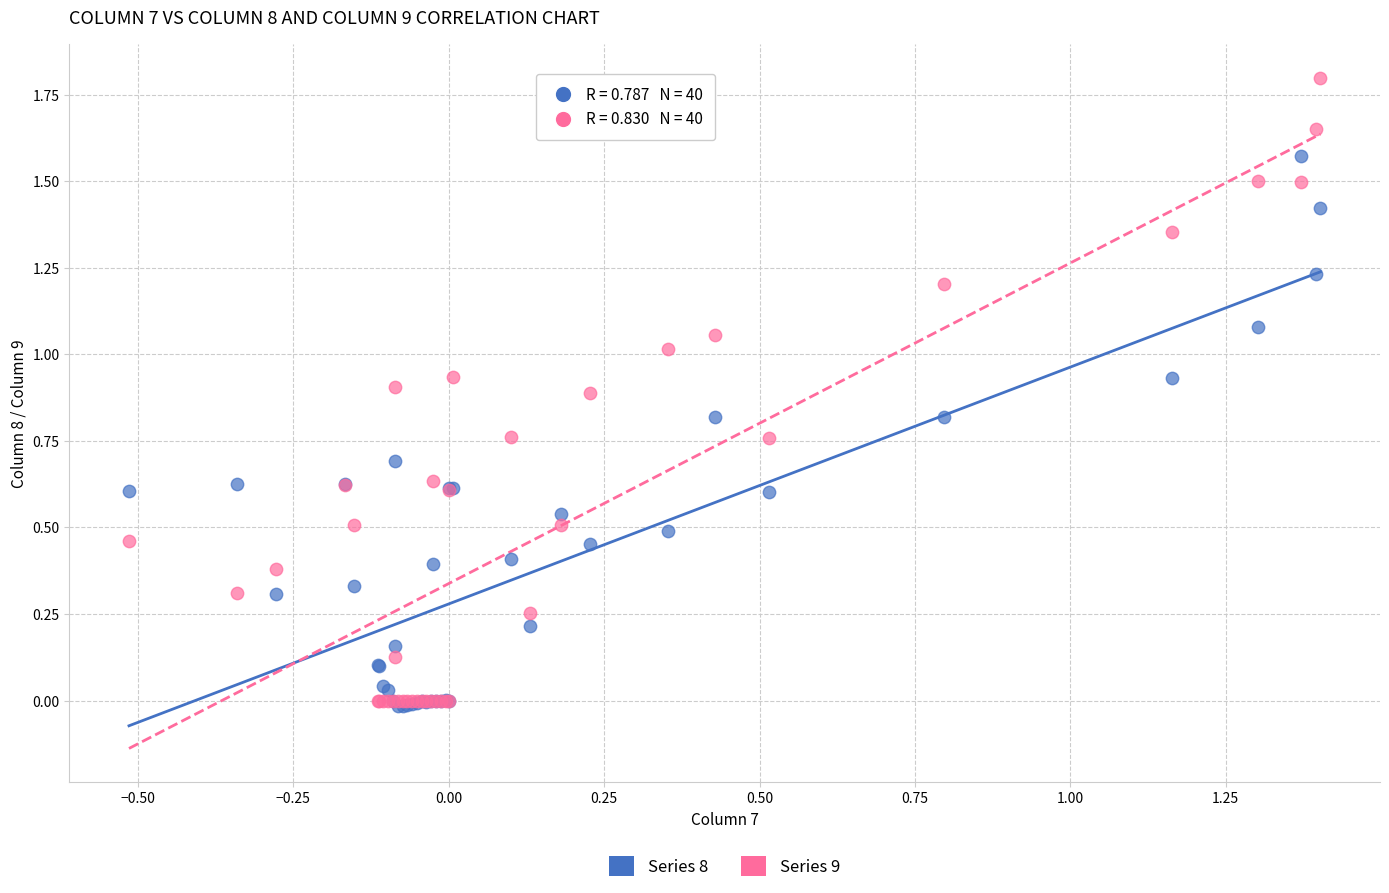

What are all the series names shown in the legend?

Series 8, Series 9